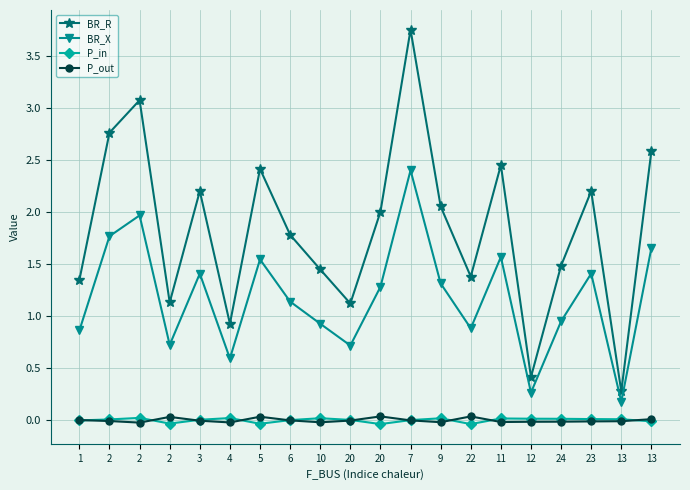

What are all the series names shown in the legend?

BR_R, BR_X, P_in, P_out